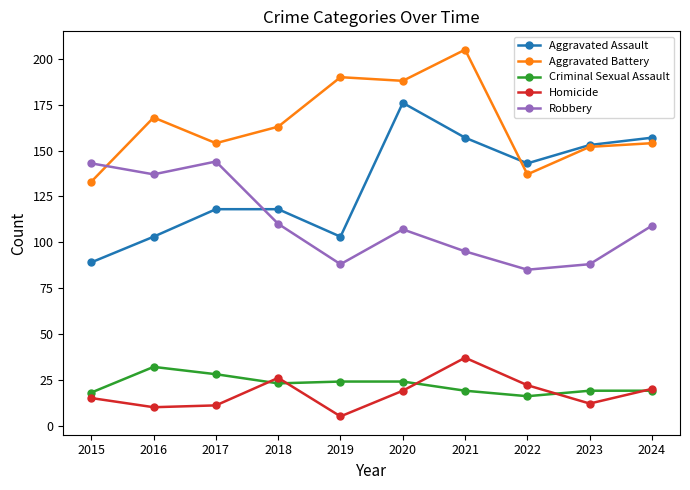

What is the minimum value shown in the chart?

5